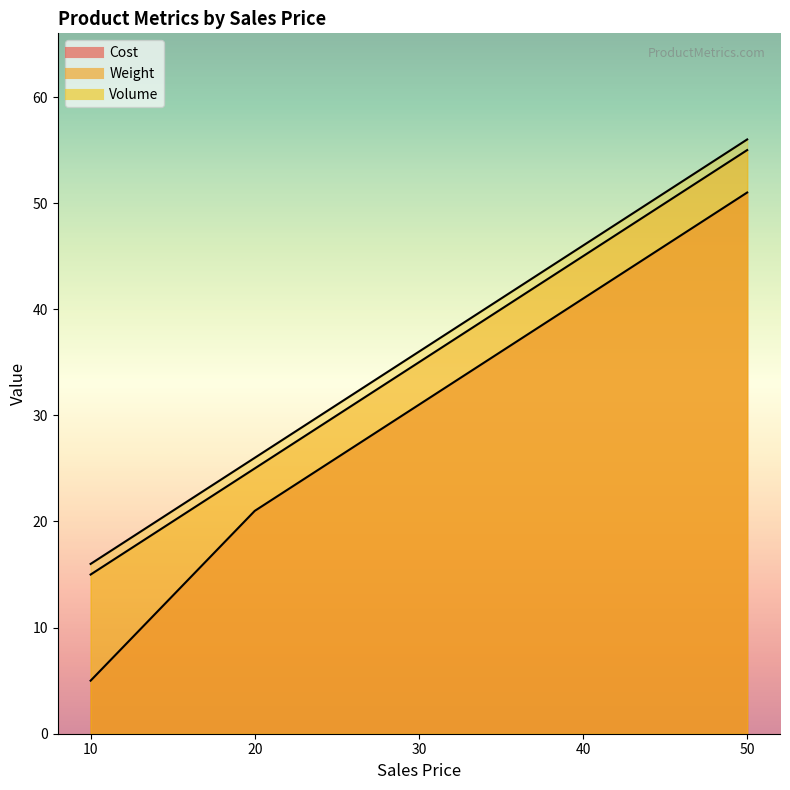

What are all the series names shown in the legend?

Cost, Weight, Volume